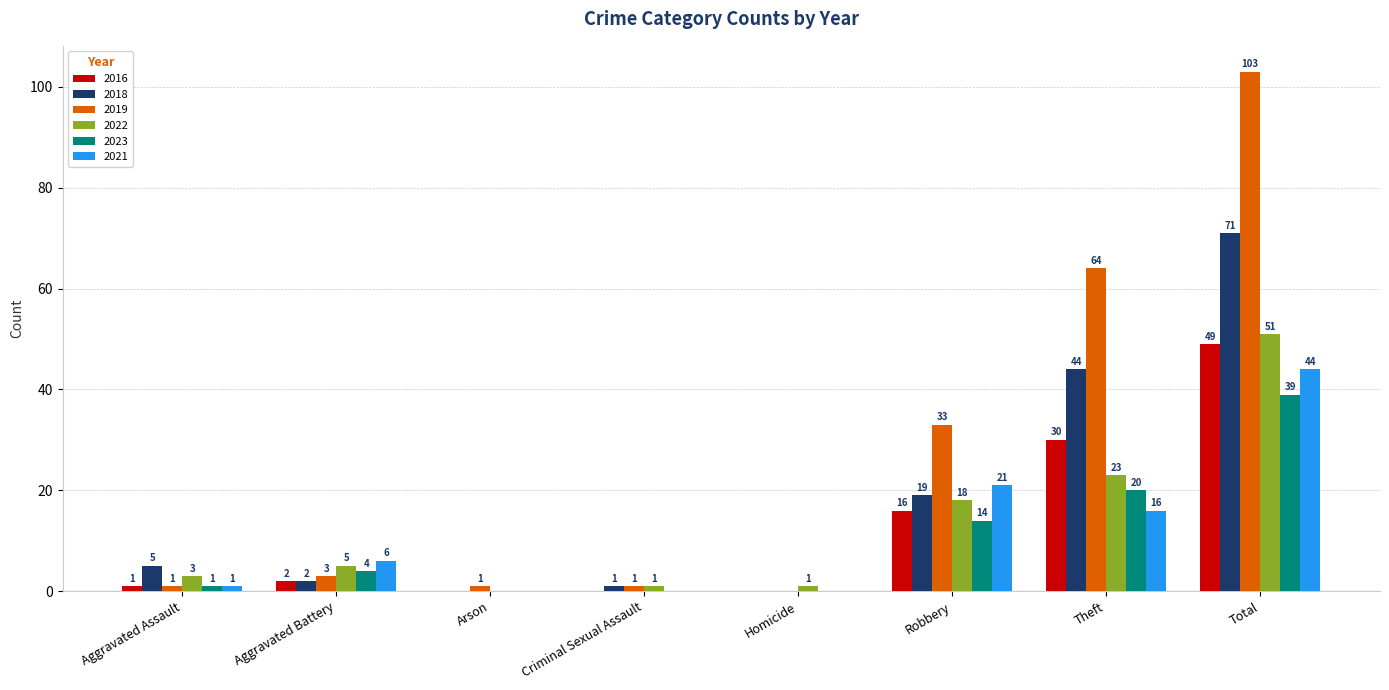

Which series changed the most between Aggravated Battery and Total?

2019